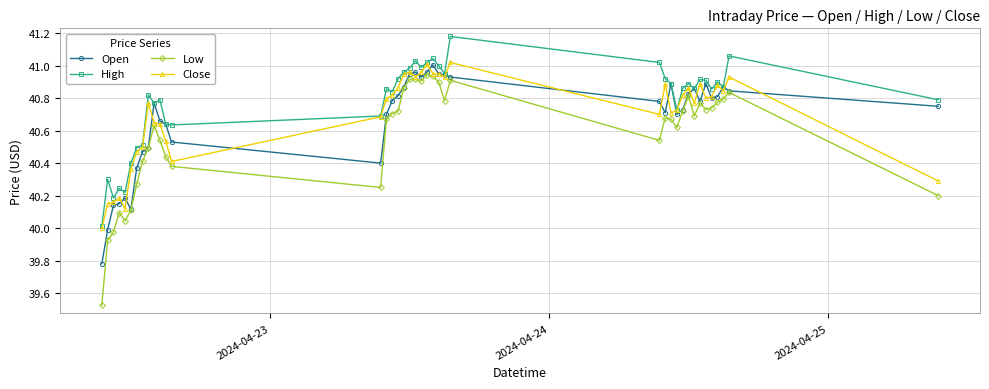

What is the difference between the maximum and minimum values in the Open series?

1.2